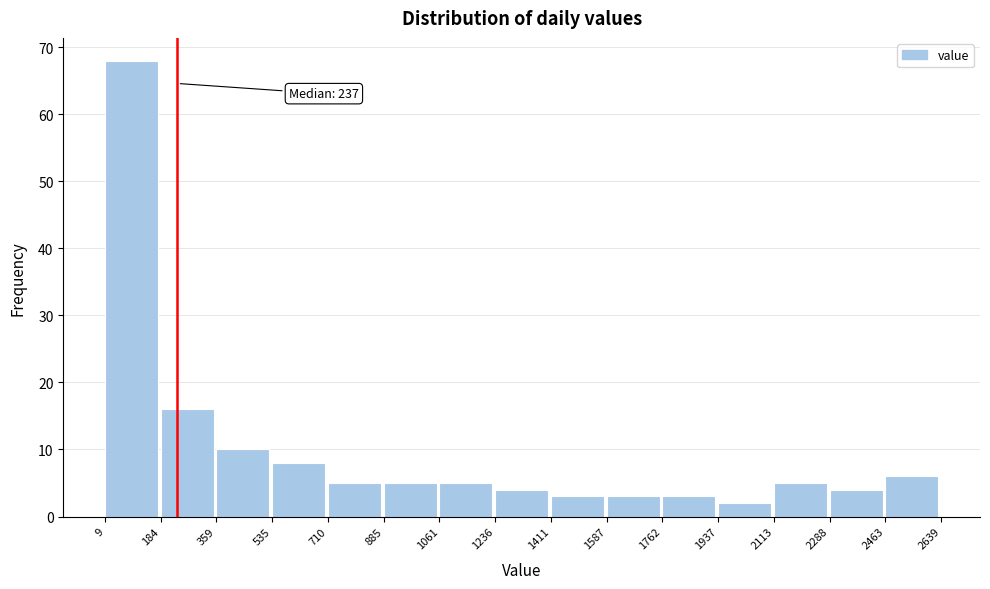

Over which range of the x-axis is the bar tallest?

9 to 184